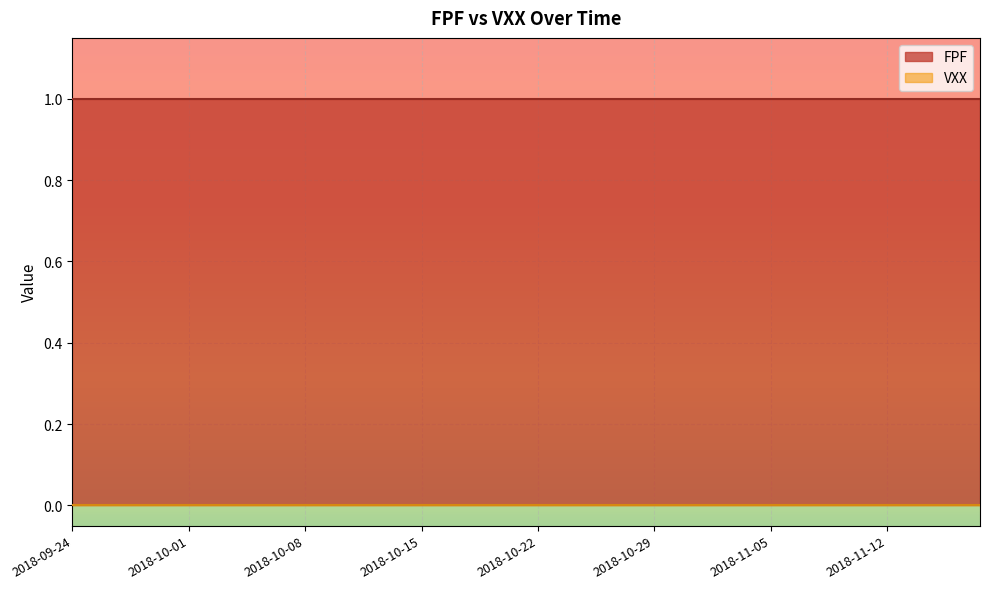

Which series has the widest spread of values?

FPF